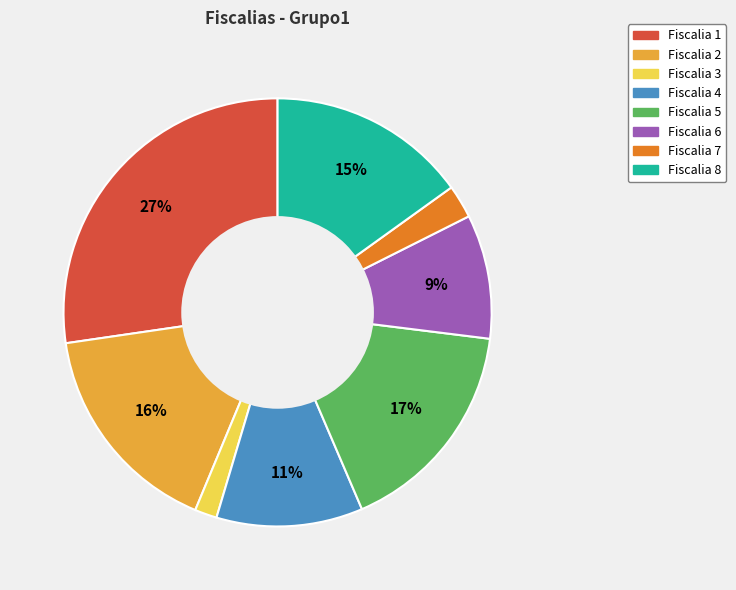

The Fiscalia 6 slice represents 22% of the pie. True or false?

False